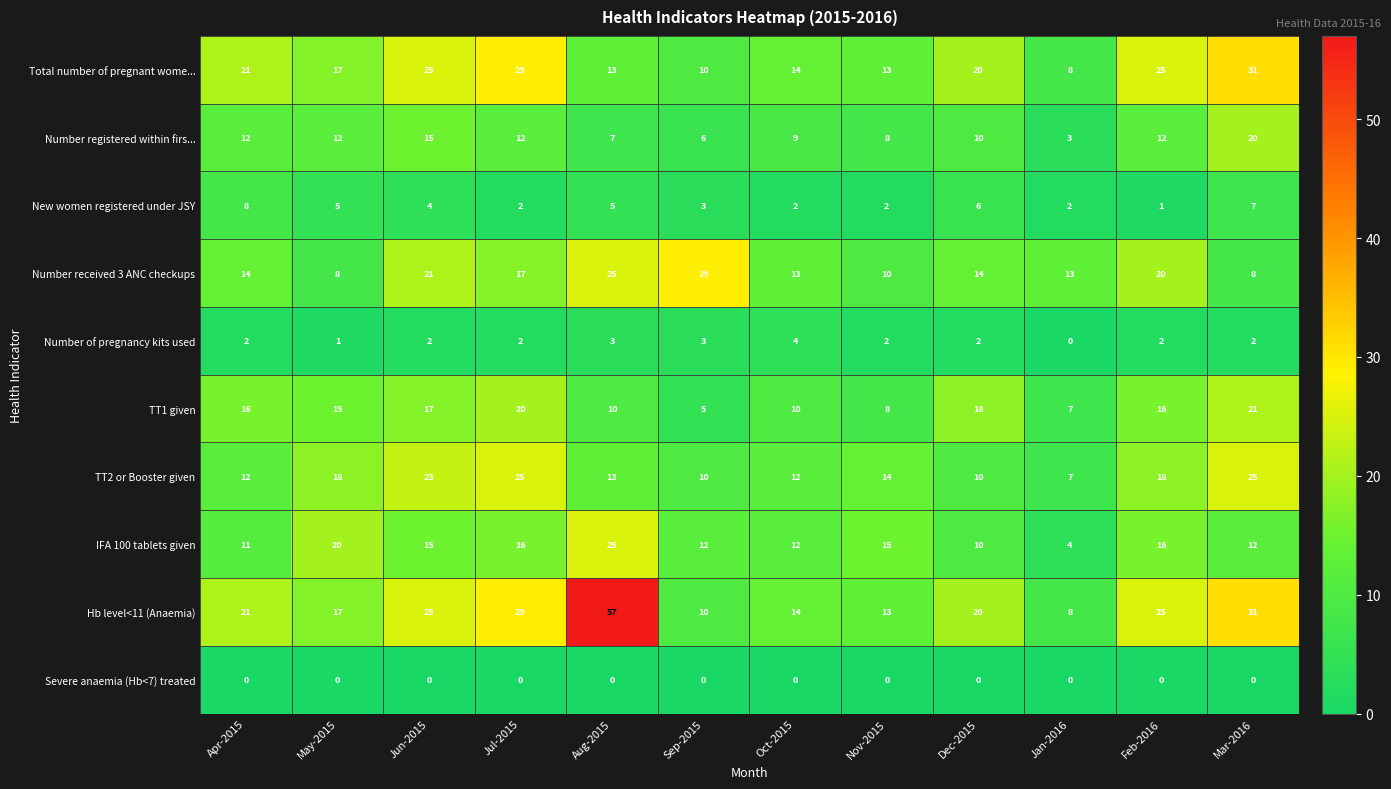

What is the difference between the highest and lowest values at Jun-2015?

25